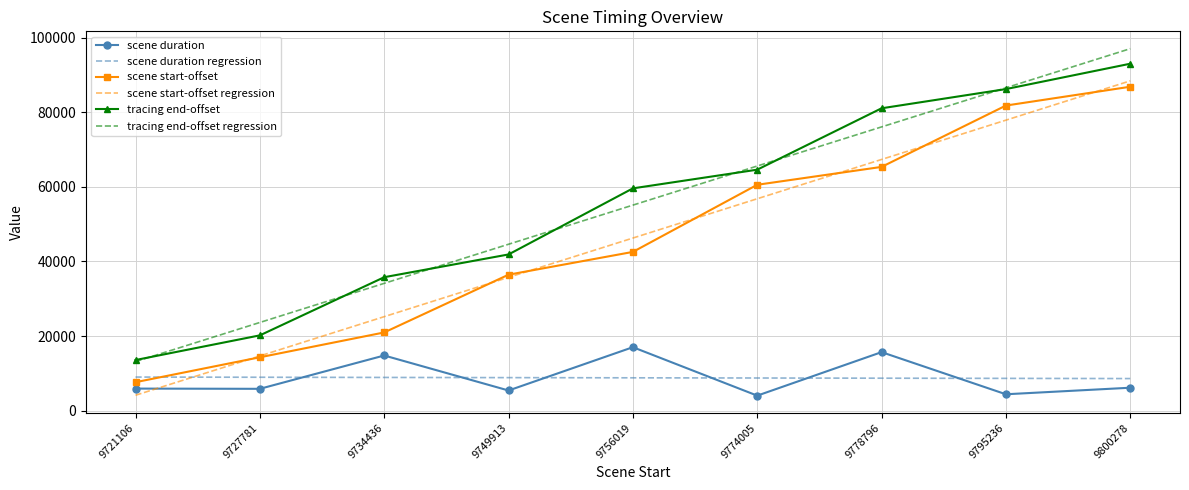

At which category is the sum across all series the highest?

9800278